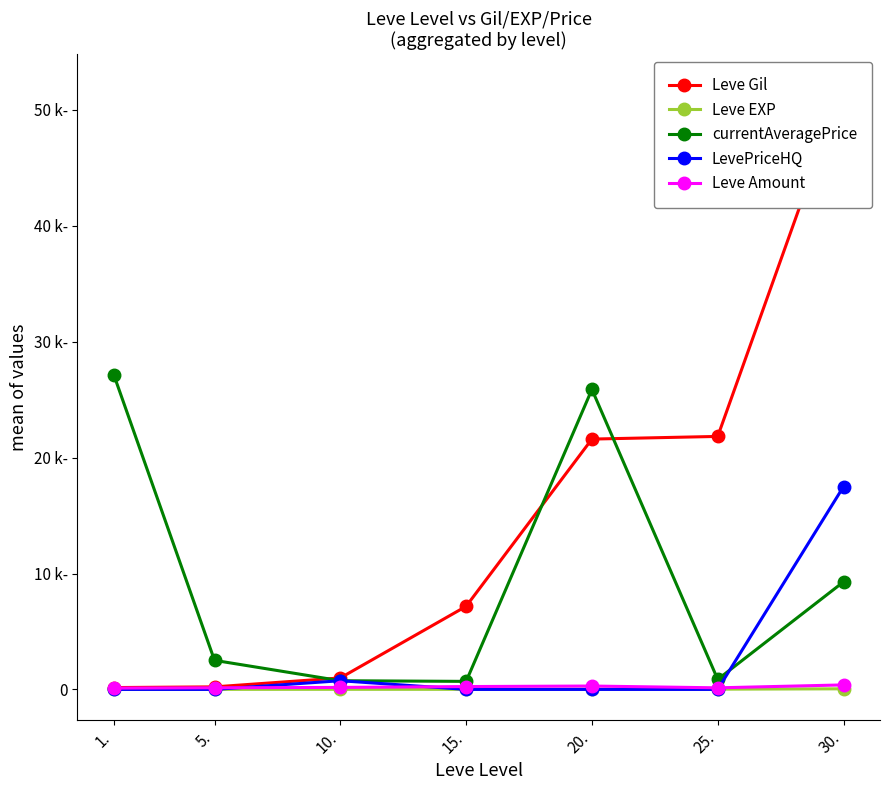

Which series has the largest range (max minus min)?

Leve Gil